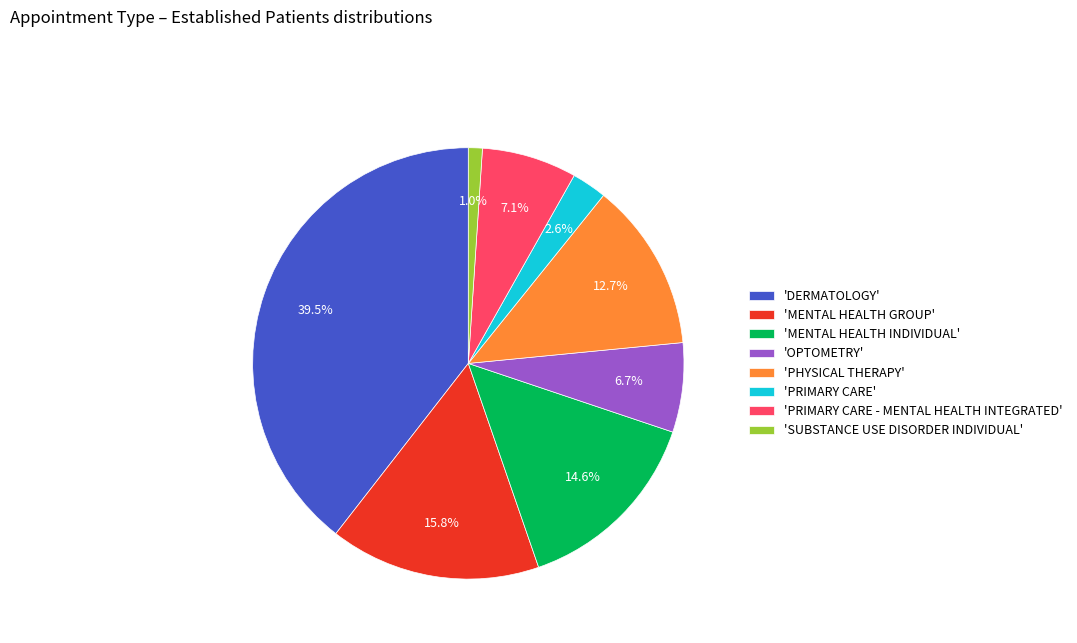

Which has a higher value, 'PHYSICAL THERAPY' or 'DERMATOLOGY'?

'DERMATOLOGY'